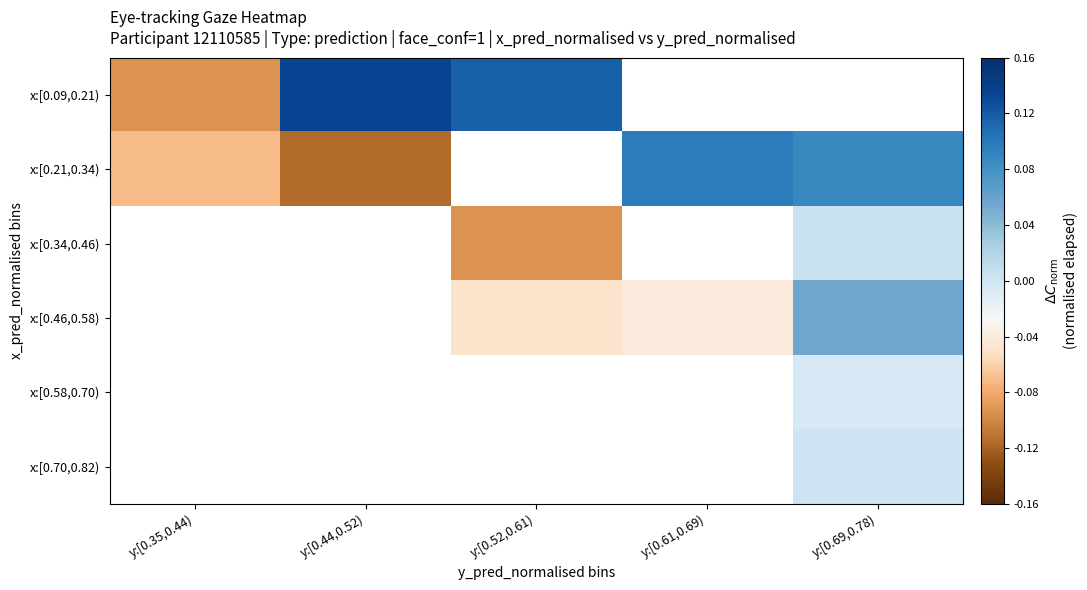

The x:[0.21,0.34) series shows 0.1 at y:[0.61,0.69). True or false?

True